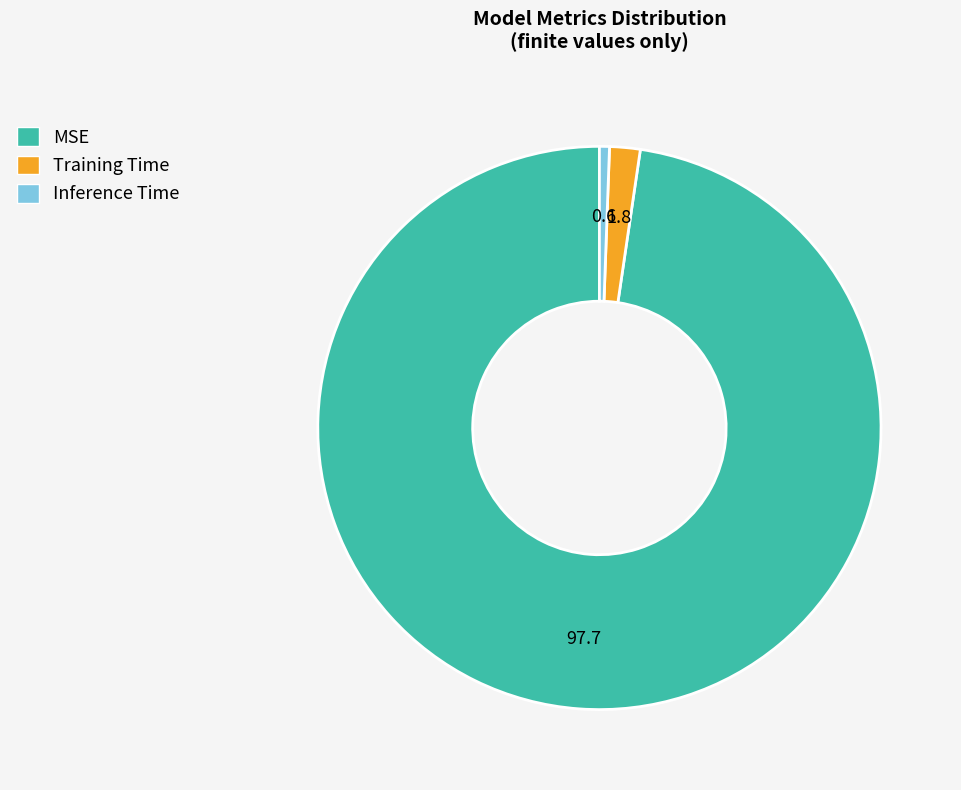

Which has a higher value, Inference Time or MSE?

MSE